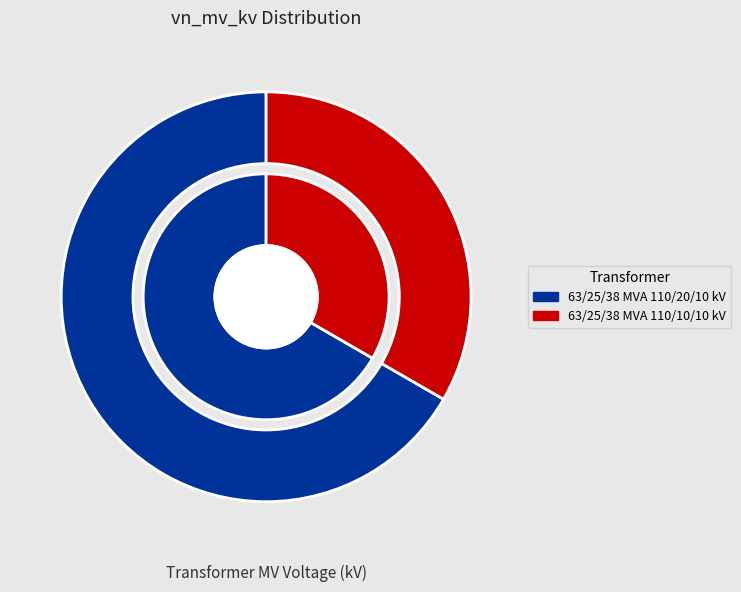

To the nearest percent, what is the average slice percentage?

50%